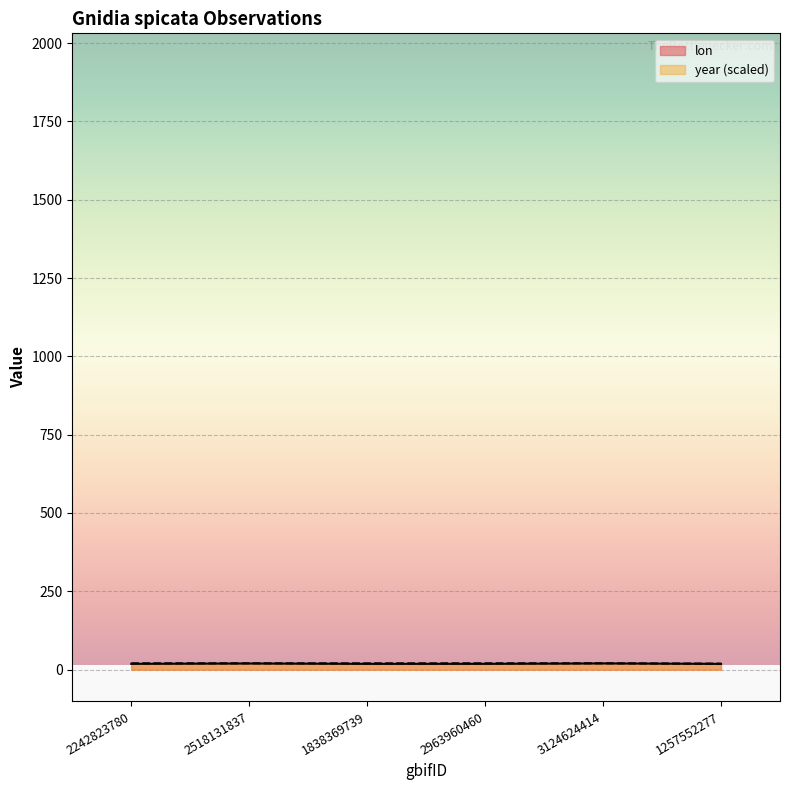

What is the value of the year point at the 1st from the left?

20.2